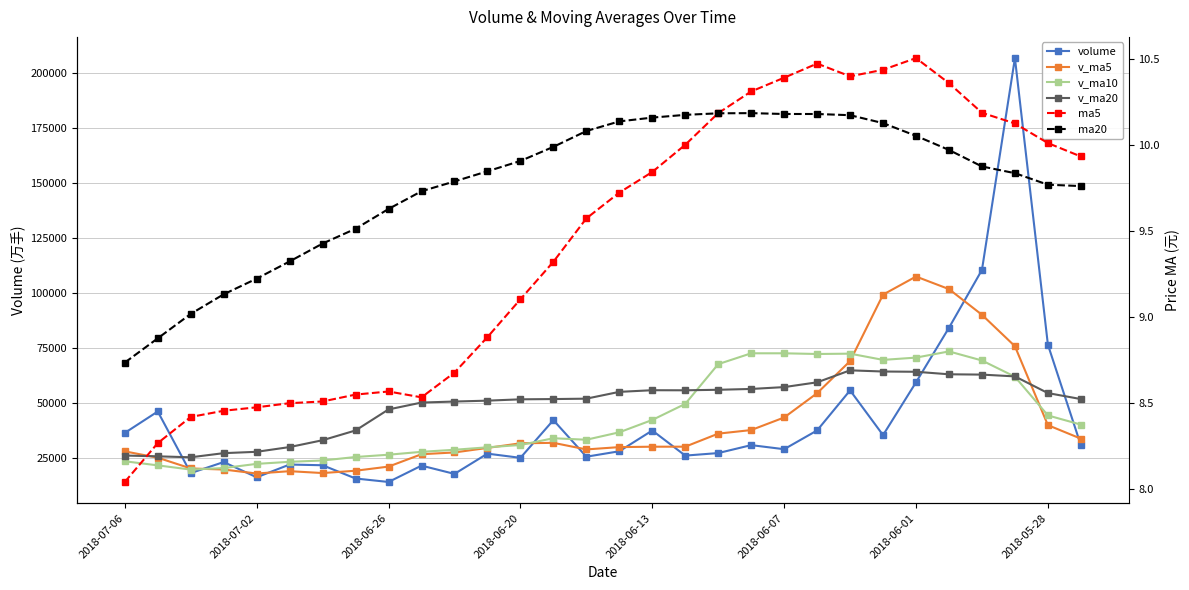

What is the total value across all series at 18?

186576.4